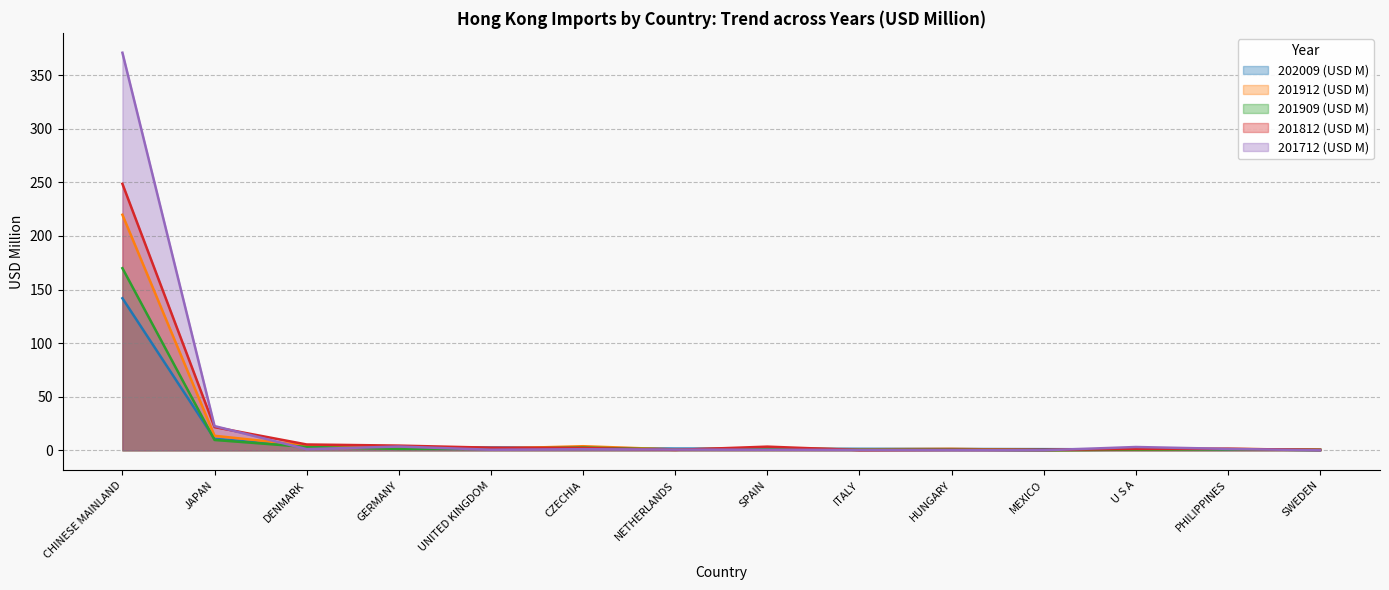

What is the total value across all series at GERMANY?

13.7